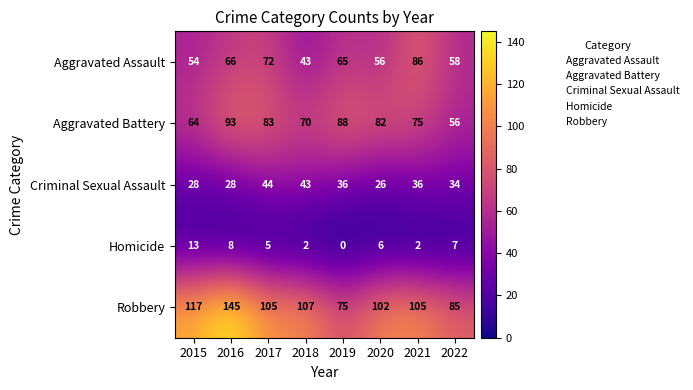

What is the lowest value of the Robbery series?

75